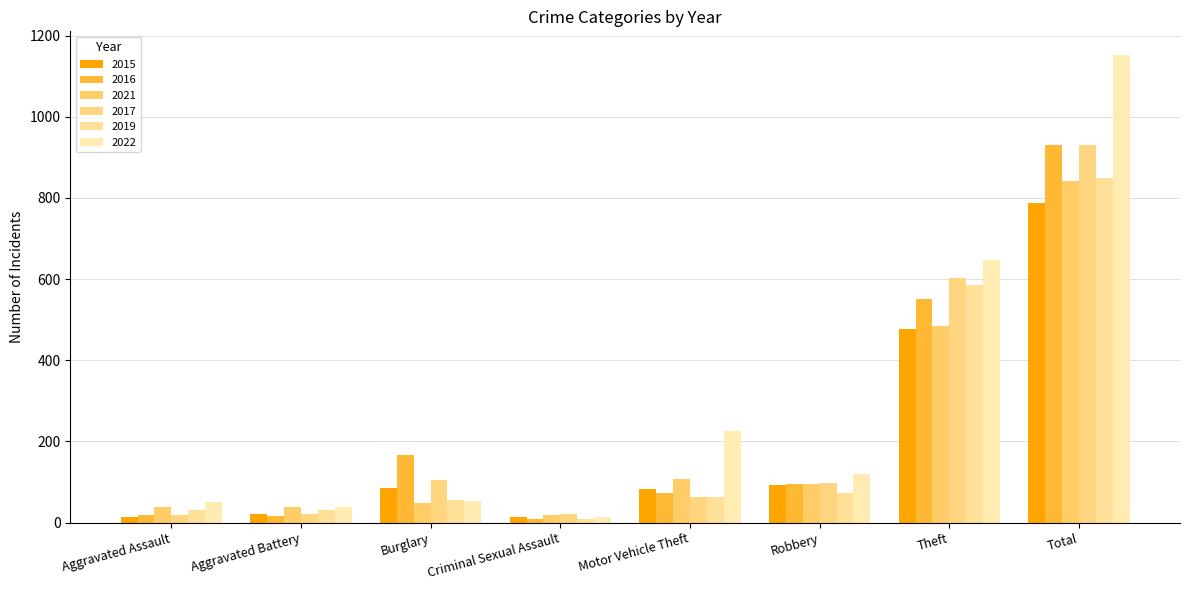

What is the sum of all 2017 values?

1860